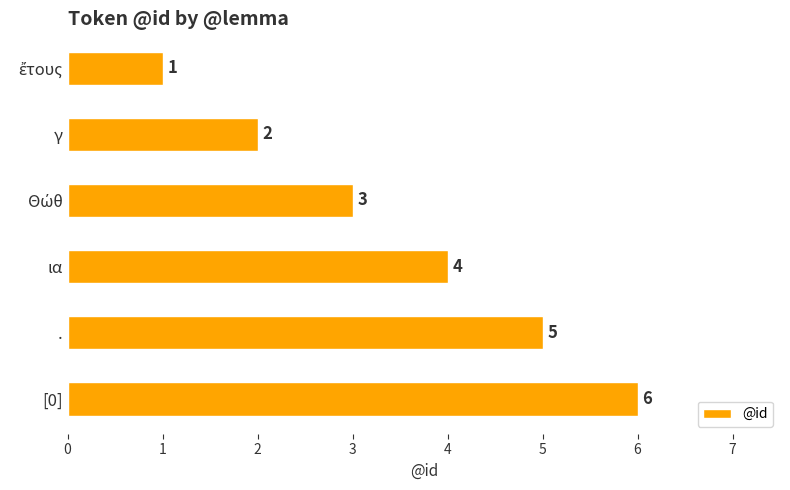

What position from the top is γ?

2